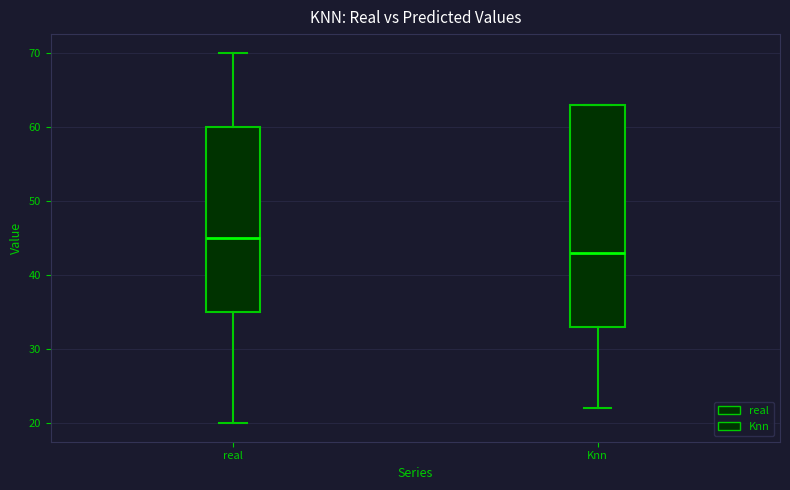

Which box is the tallest, from its lower edge to its upper edge?

Knn